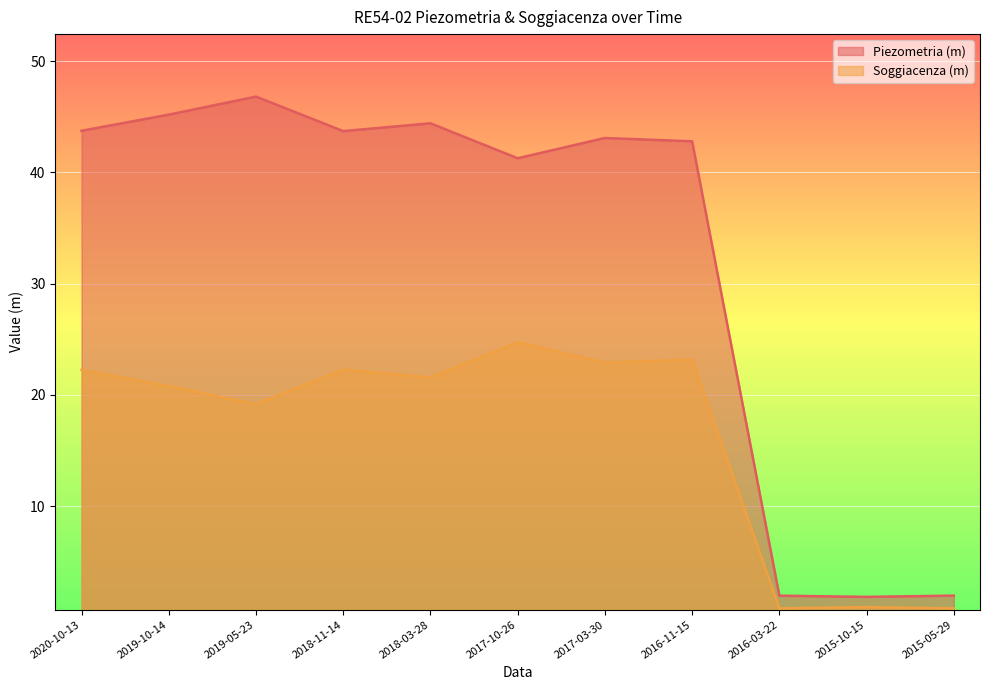

Rank the series at 2019-05-23 from highest to lowest value.

Piezometria (m), Soggiacenza (m)